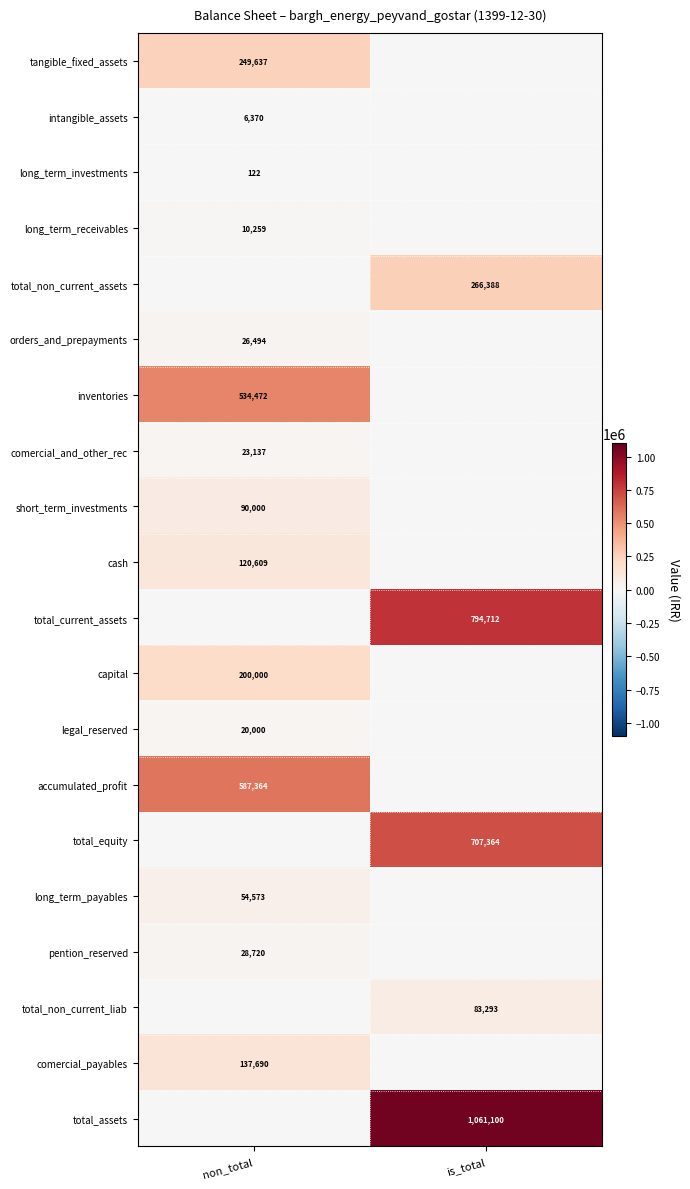

The long_term_investments series shows 122 at non_total. True or false?

True